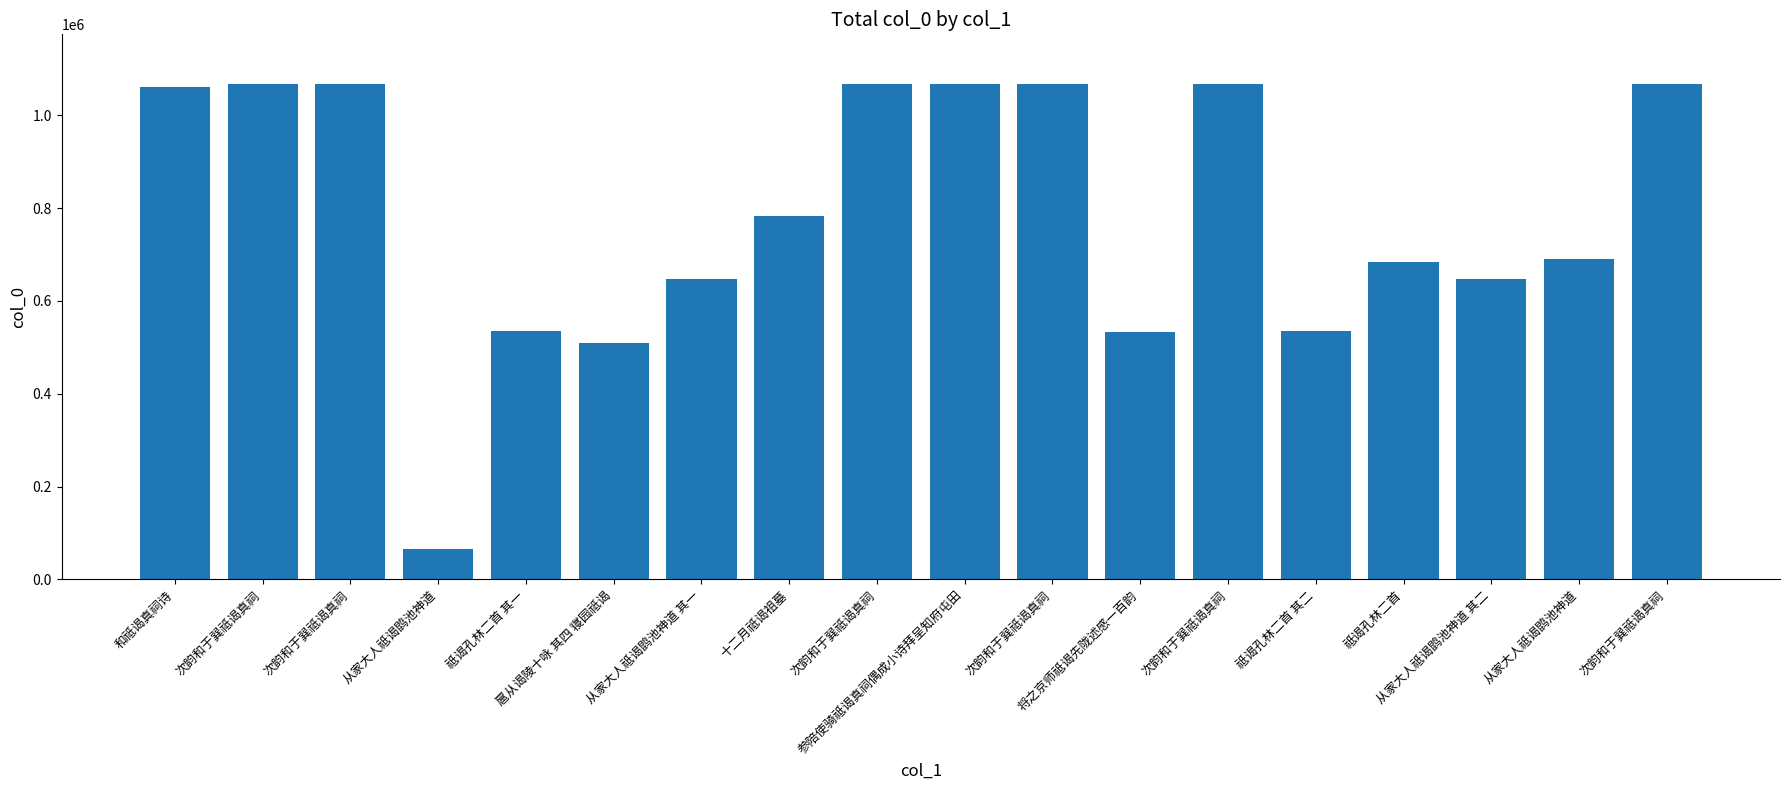

Where does the data first go above 783681?

和祗谒真祠诗